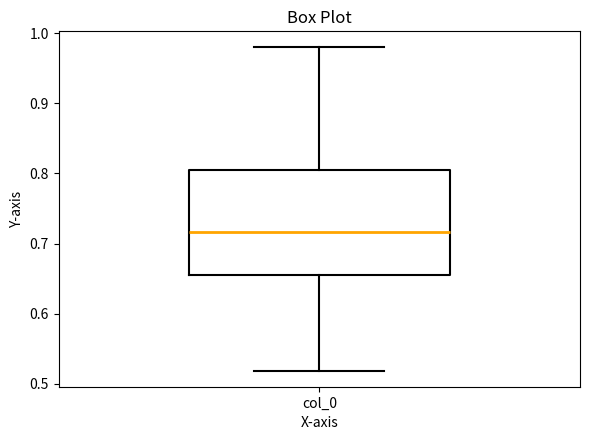

Where does the upper whisker of the box for col_0 end on the y-axis? The values are not printed on the chart, so give them approximately, as read against the axis.

0.98